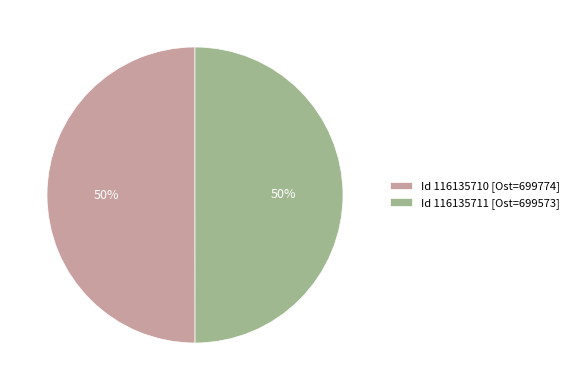

To the nearest percent, what percentage of the pie is Id 116135710 [Ost=699774]?

50%